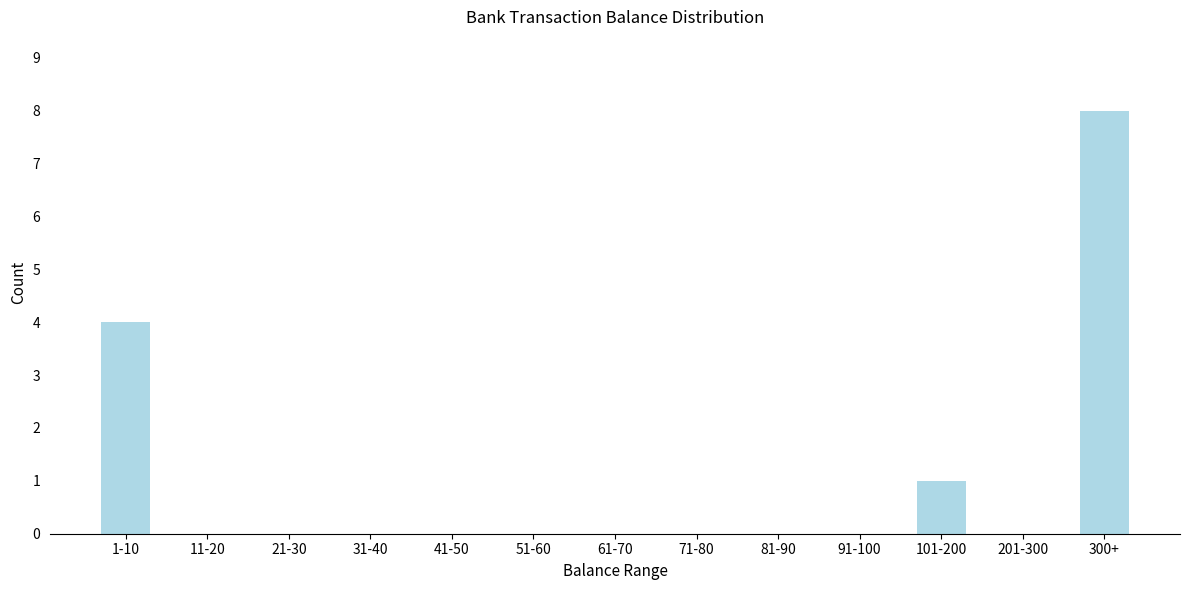

Reading left to right, transcribe all the data shown in this chart.

1-10=4	11-20=0	21-30=0	31-40=0	41-50=0	51-60=0	61-70=0	71-80=0	81-90=0	91-100=0	101-200=1	201-300=0	300+=8